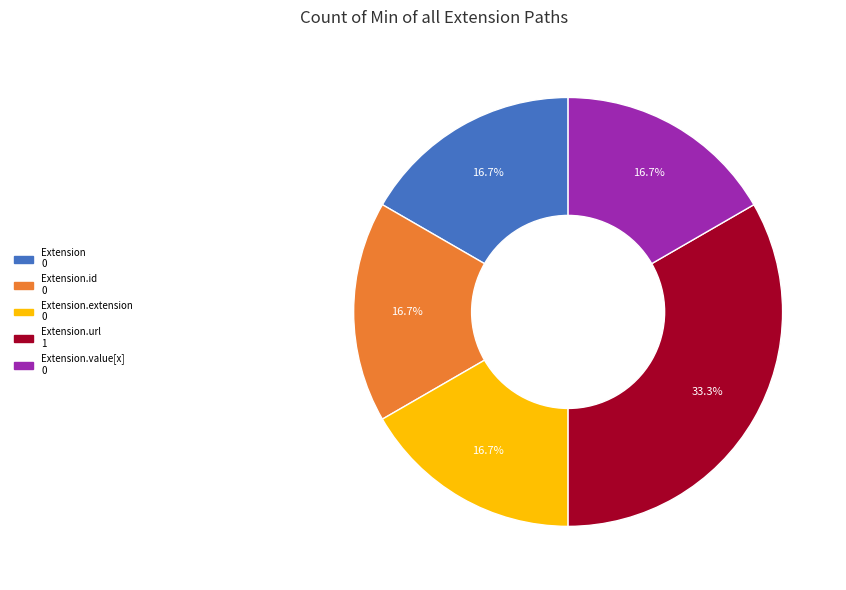

To the nearest percent, what is the difference between the largest and smallest slice percentages?

17%